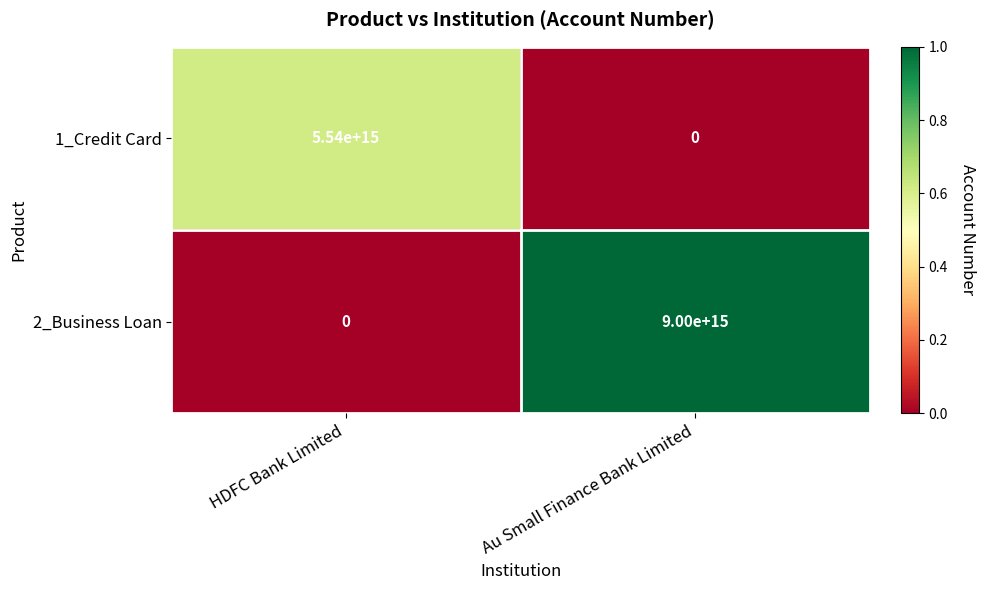

At which label is 1_Credit Card closest to 2770000000000000?

HDFC Bank Limited